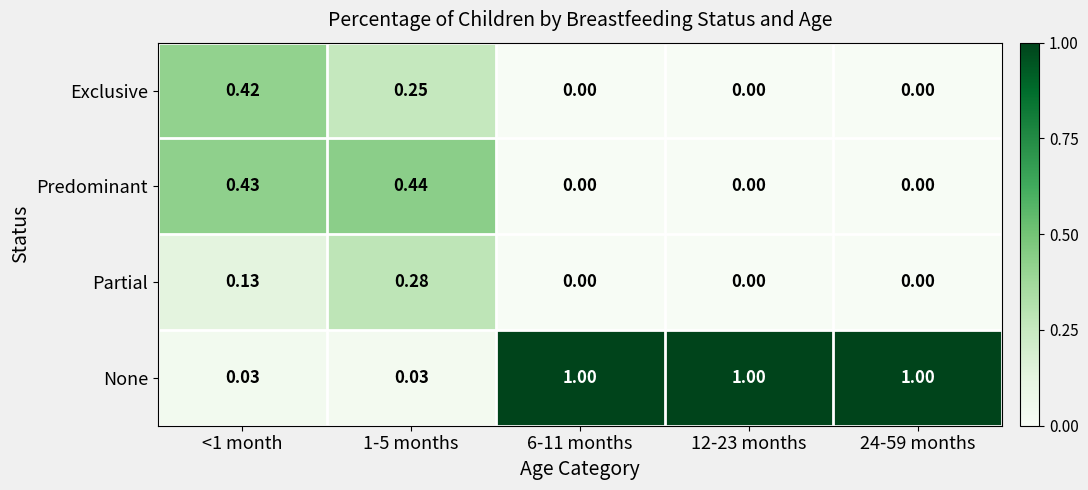

Rank the series by their maximum value, from lowest to highest.

Partial, Exclusive, Predominant, None